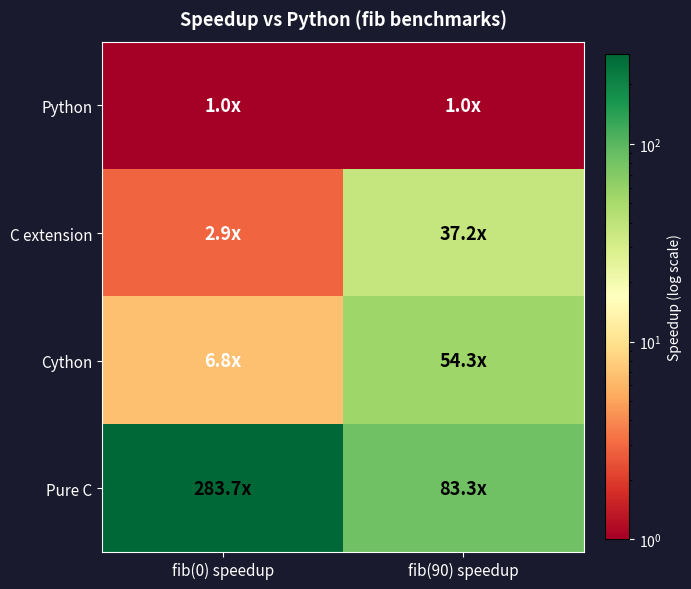

Which has a higher value, fib(90) speedup or fib(0) speedup?

fib(90) speedup